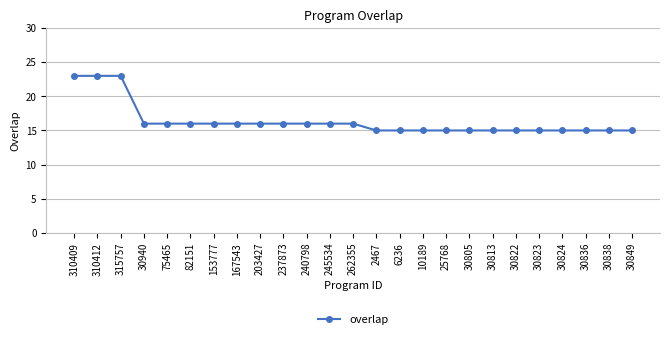

What is the smallest value displayed?

15